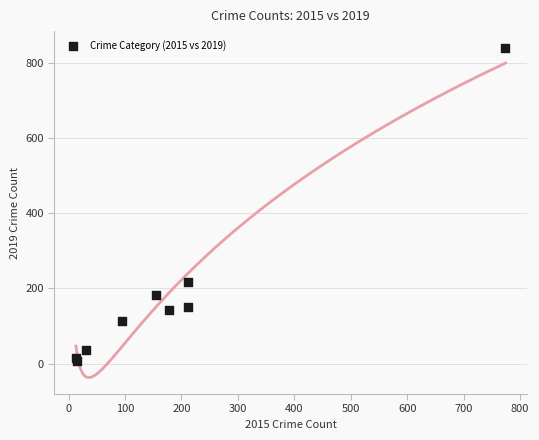

What Y value in the scatter plot is closest to 423?

216